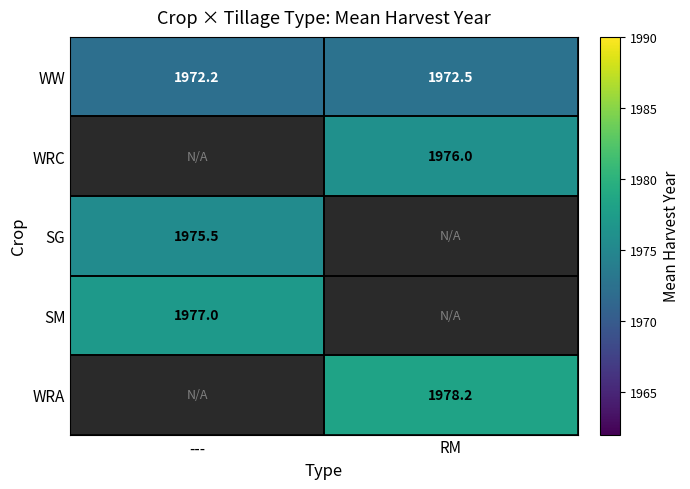

What is the difference between the WW values at --- and RM?

0.3